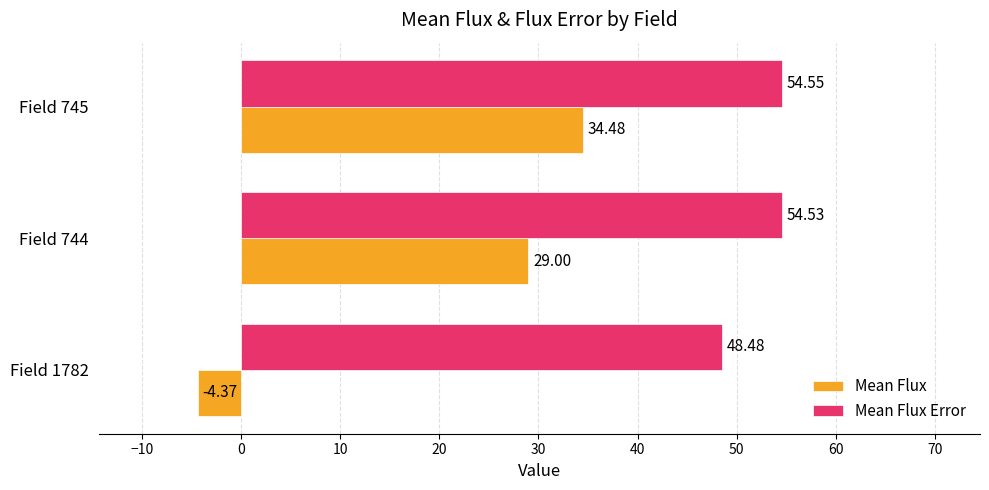

Between Field 1782 and Field 745, which series saw the biggest shift?

Mean Flux